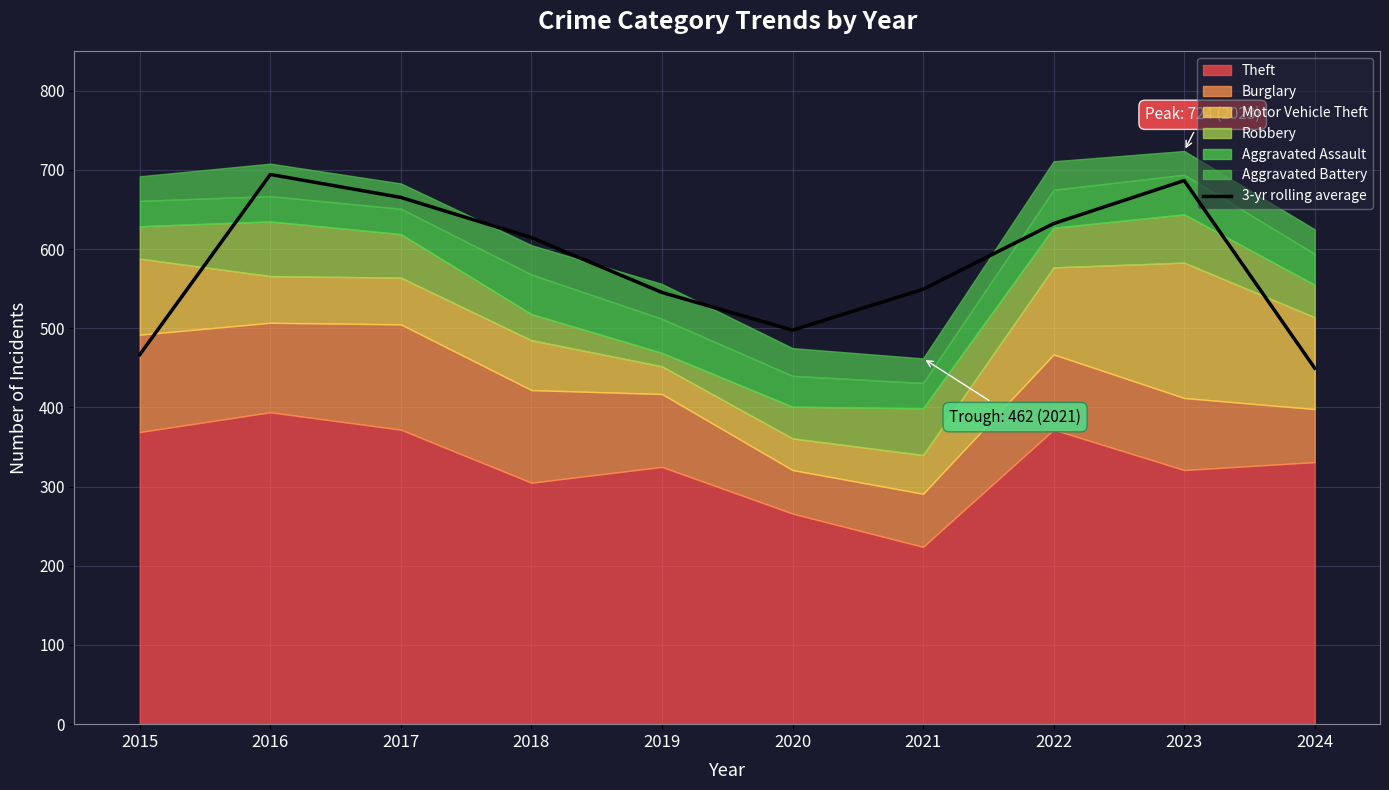

At which category does the data reach its first local peak?

2016